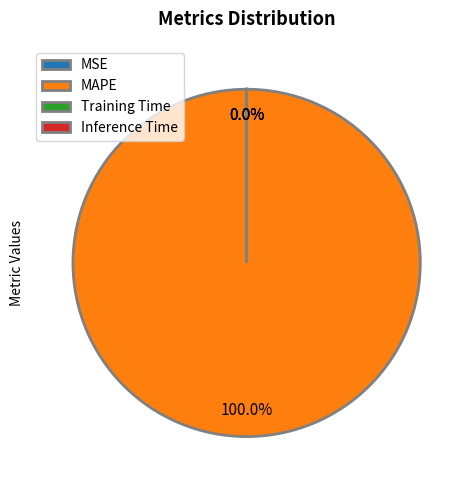

Do MAPE and Training Time together represent more than half of the pie?

Yes